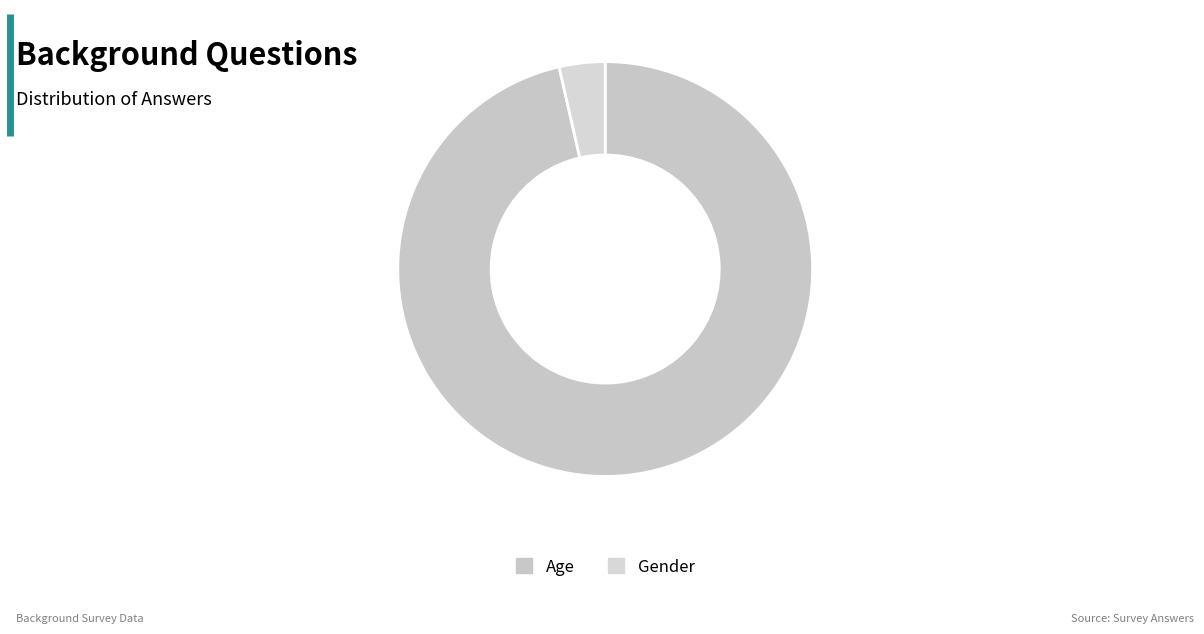

Is it true that Age is 96% of the pie?

True